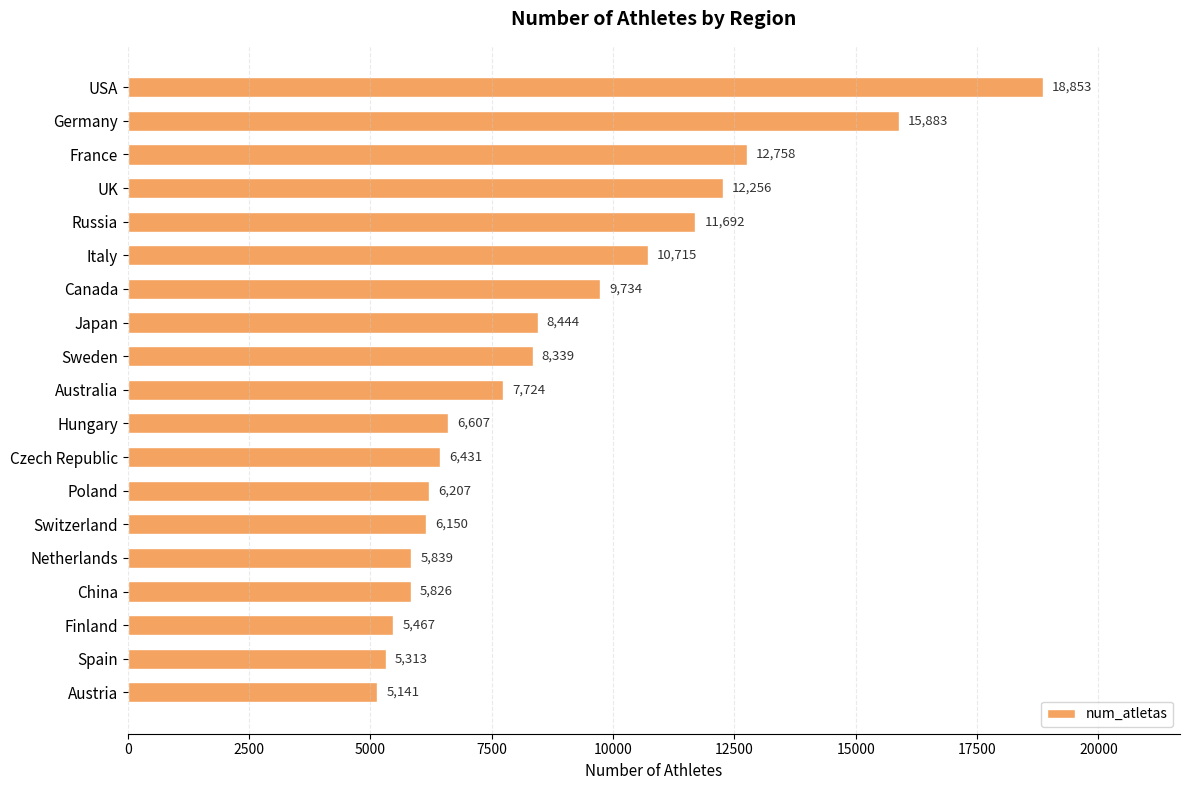

Rank the categories by value from lowest to highest.

Austria, Spain, Finland, China, Netherlands, Switzerland, Poland, Czech Republic, Hungary, Australia, Sweden, Japan, Canada, Italy, Russia, UK, France, Germany, USA